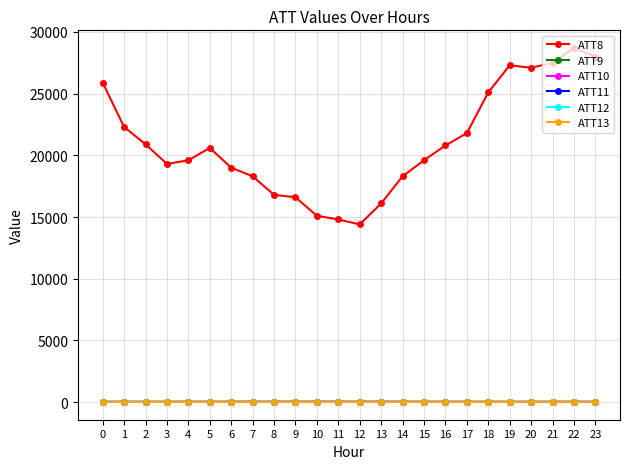

Which series has the largest total across all categories?

ATT8